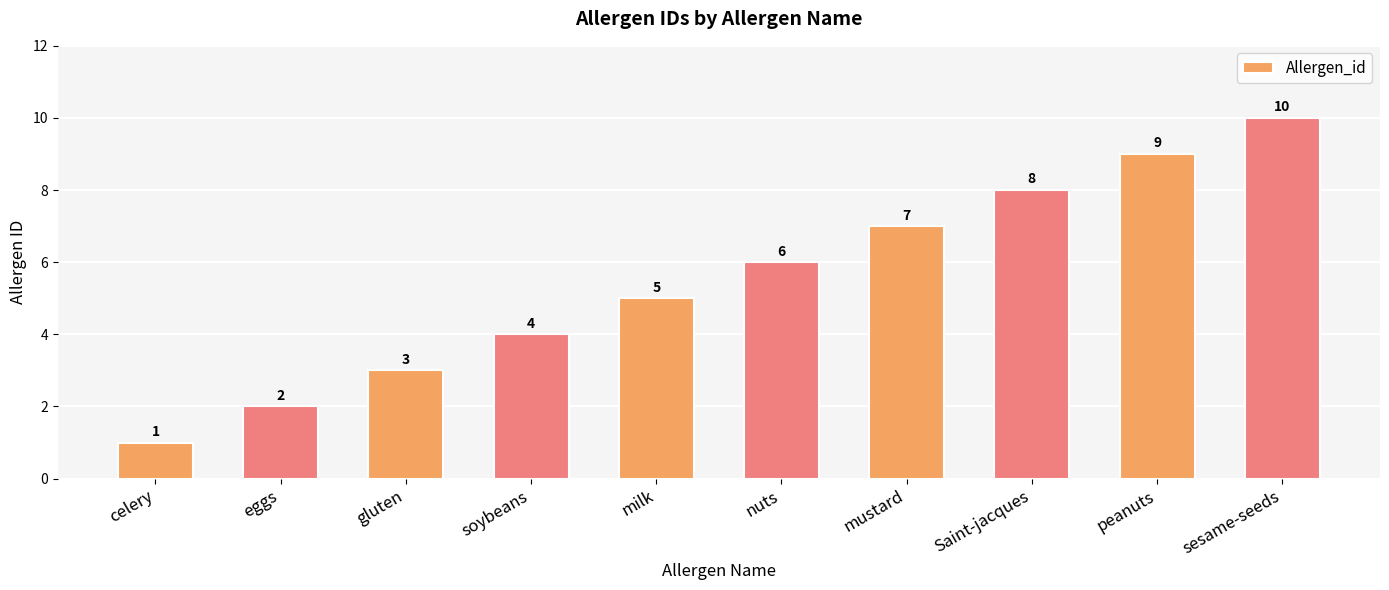

True or false: the data shows 2 at eggs.

True